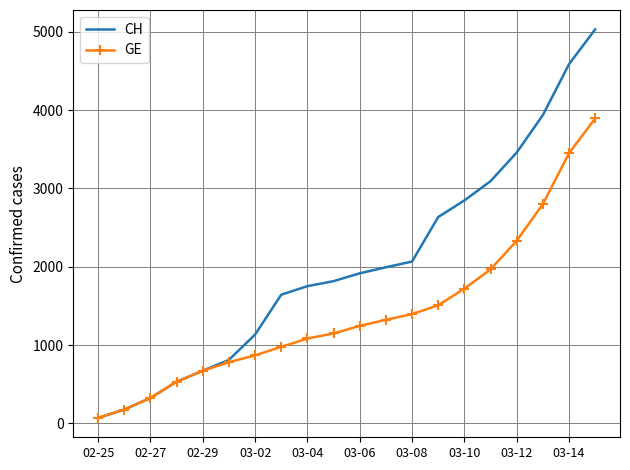

Which series has the largest total across all categories?

CH